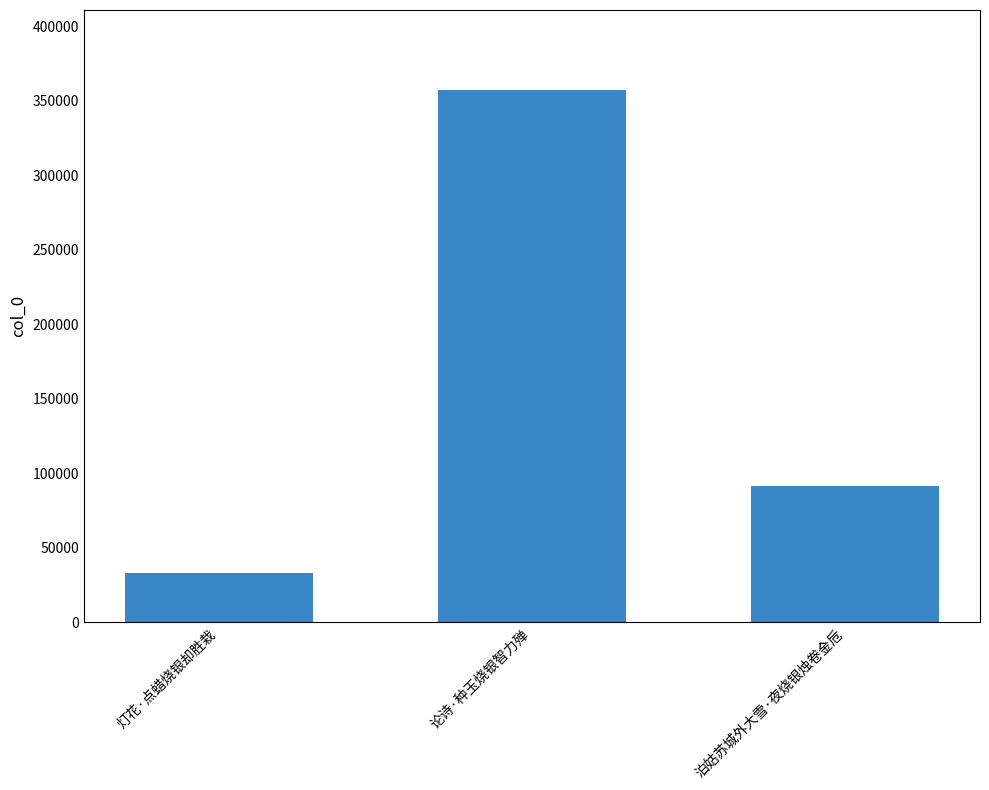

How many bars are there in total?

3